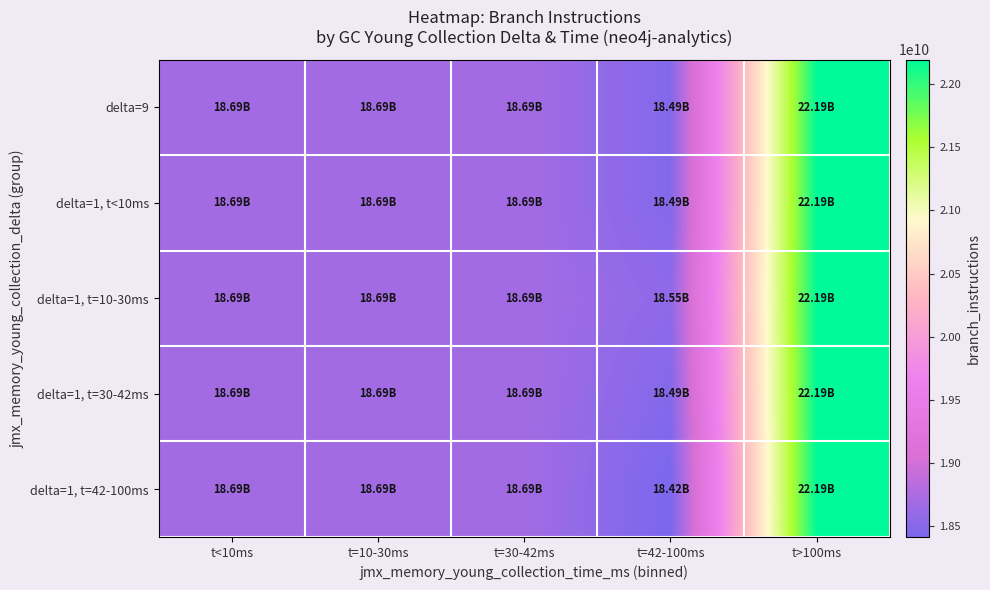

List the series in order of their peak value, highest first.

delta=9, delta=1, t<10ms, delta=1, t=10-30ms, delta=1, t=30-42ms, delta=1, t=42-100ms